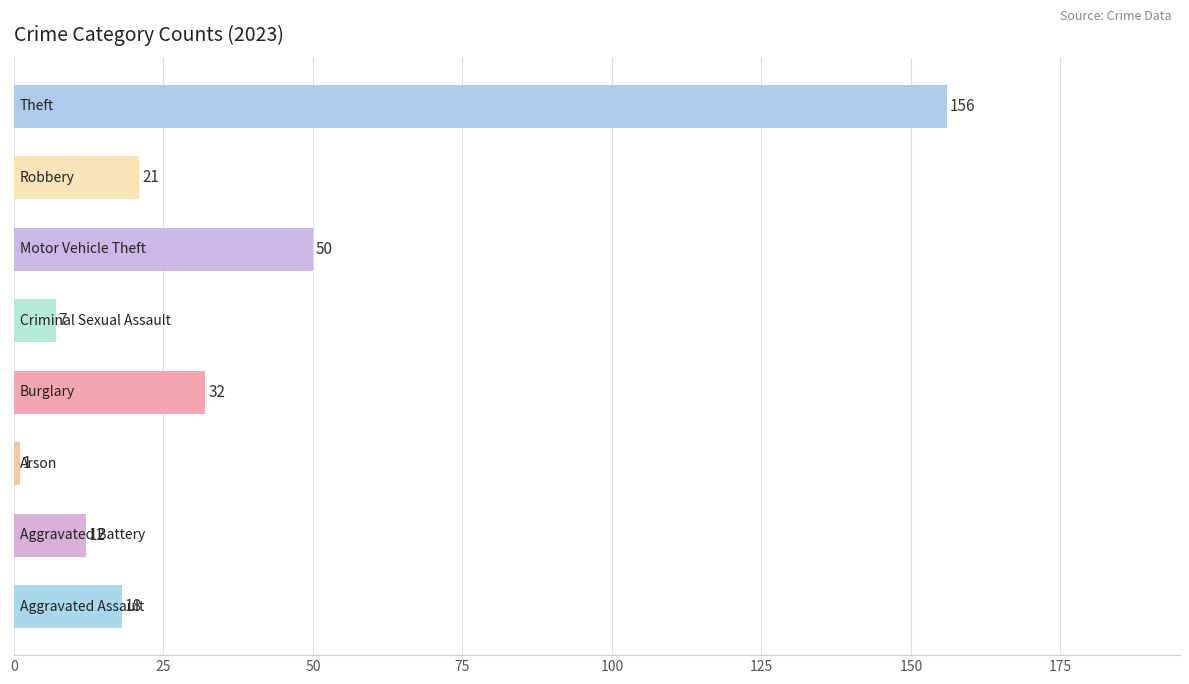

Reading top to bottom, extract all data points from this chart.

156	21	50	7	32	1	12	18